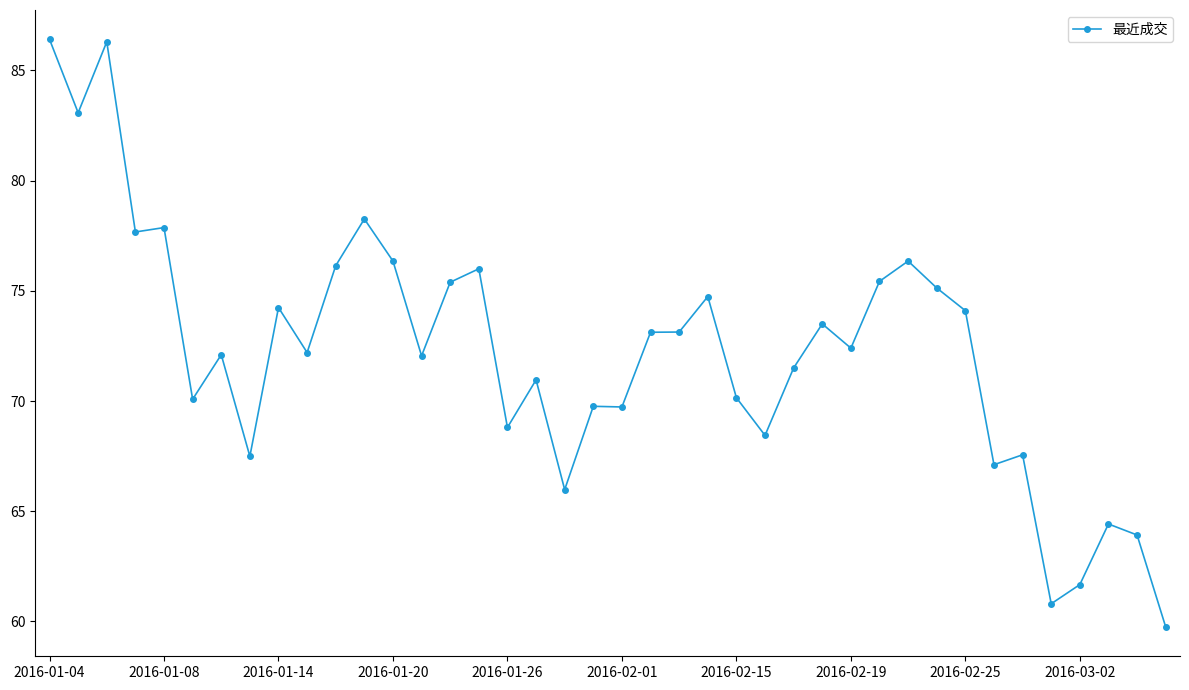

What is the maximum value shown in the chart?

86.4